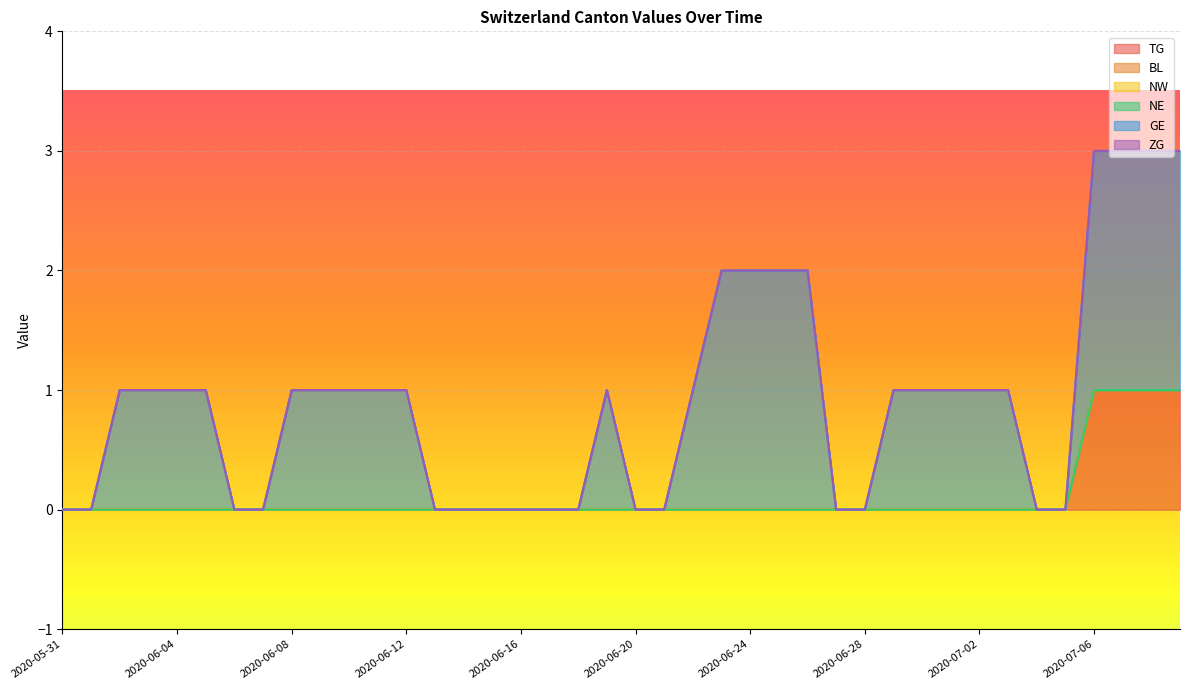

What position from the right is 2020-07-02?

8